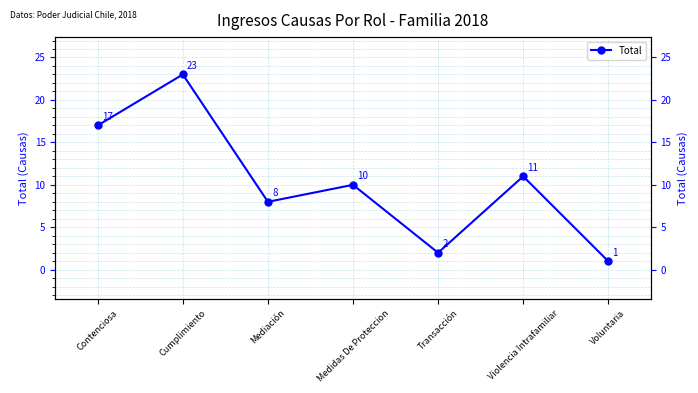

What is the minimum value shown in the chart?

1